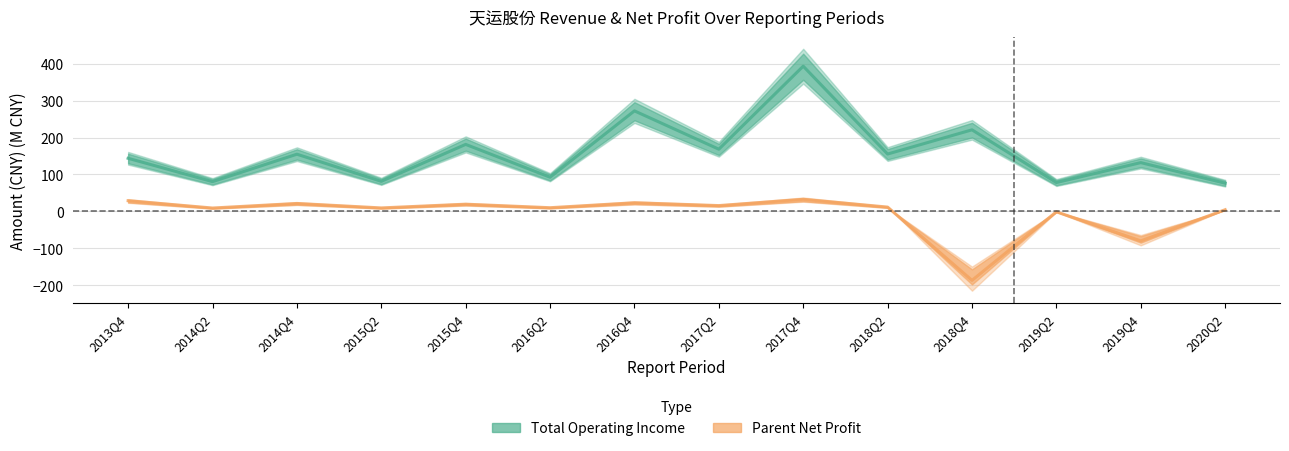

What is the label of the 14th point from the right?

2013Q4